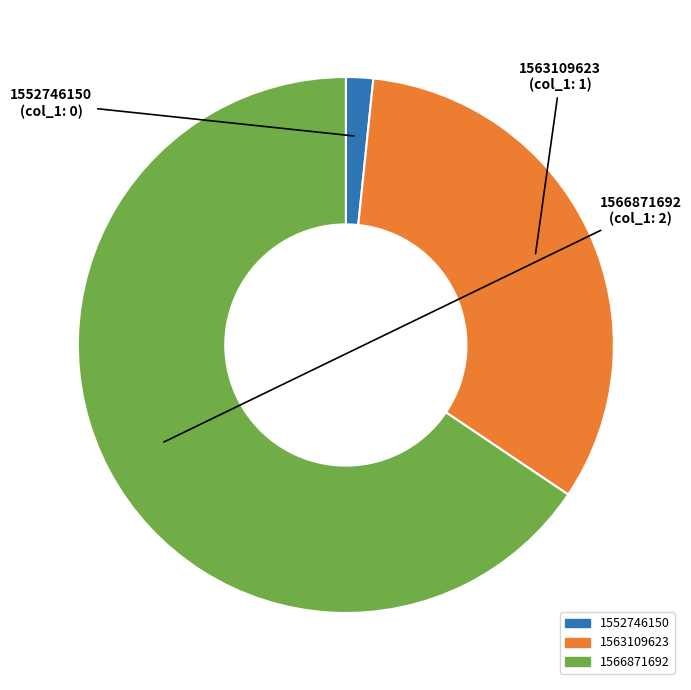

Rank the categories by value from highest to lowest.

1566871692, 1563109623, 1552746150